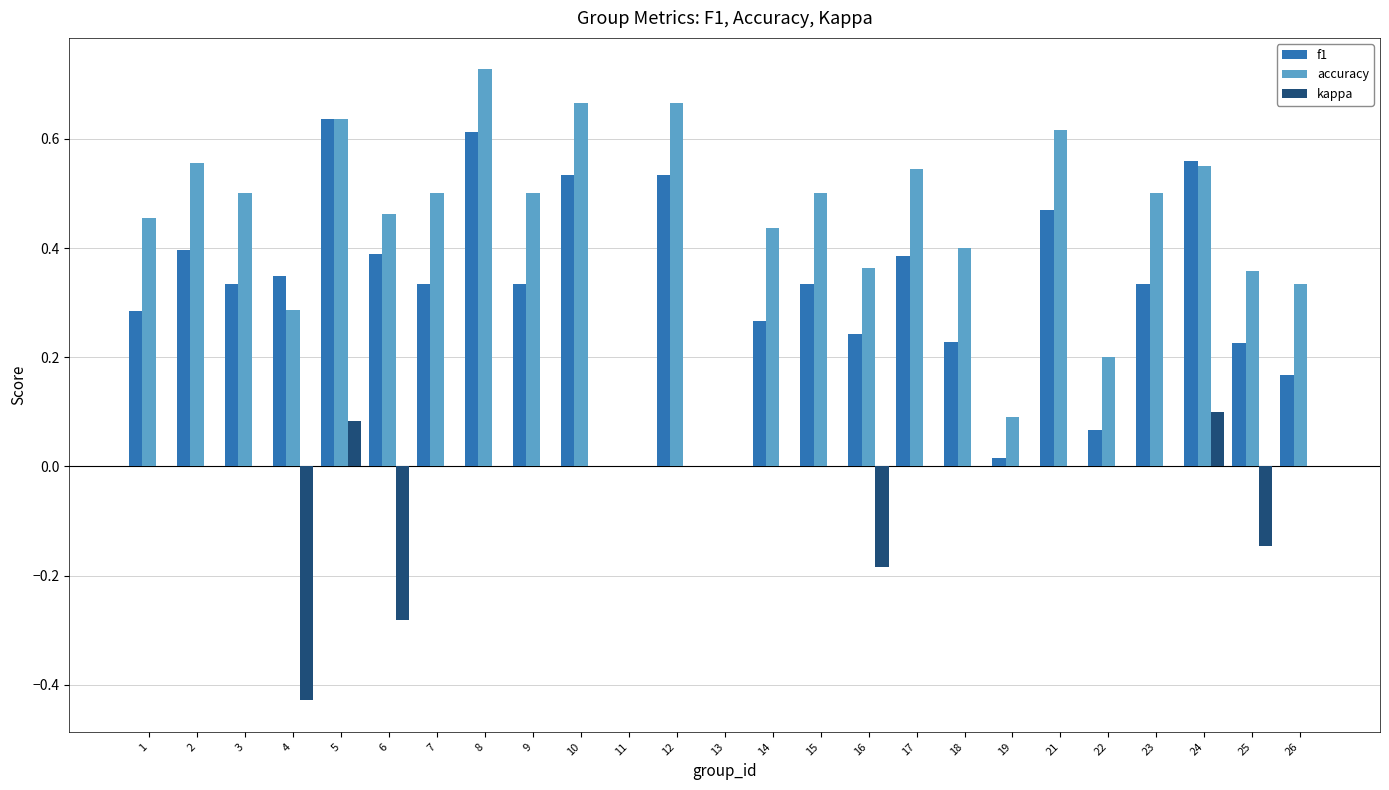

The value of f1 at 18 is 0.3. True or false?

False